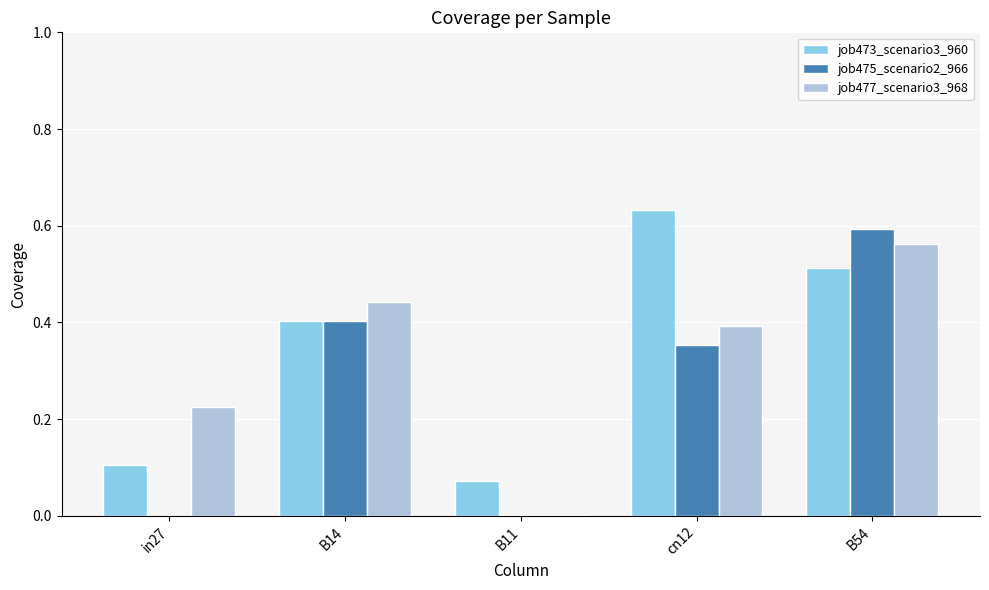

What is the sum of the job473_scenario3_960 values at cn12 and in27?

0.7